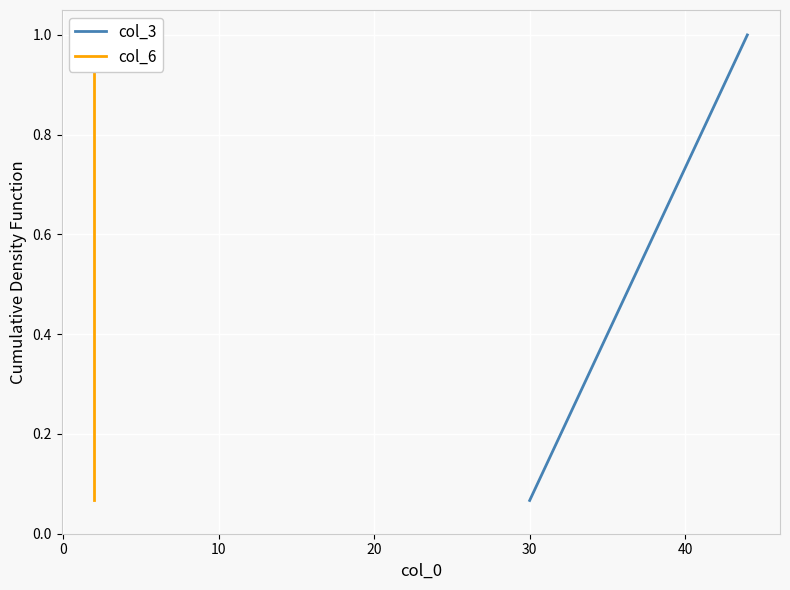

At which label does col_3 reach its minimum?

30